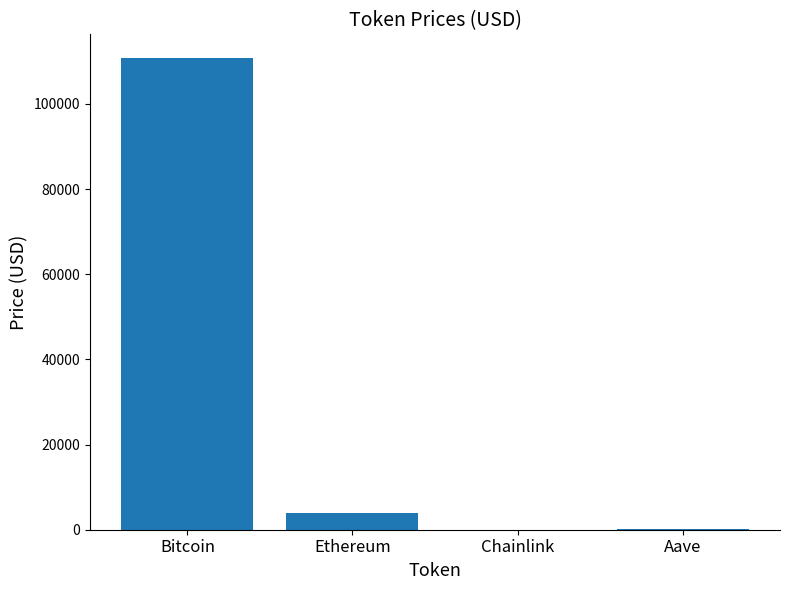

Which category has the highest value across all series?

Bitcoin